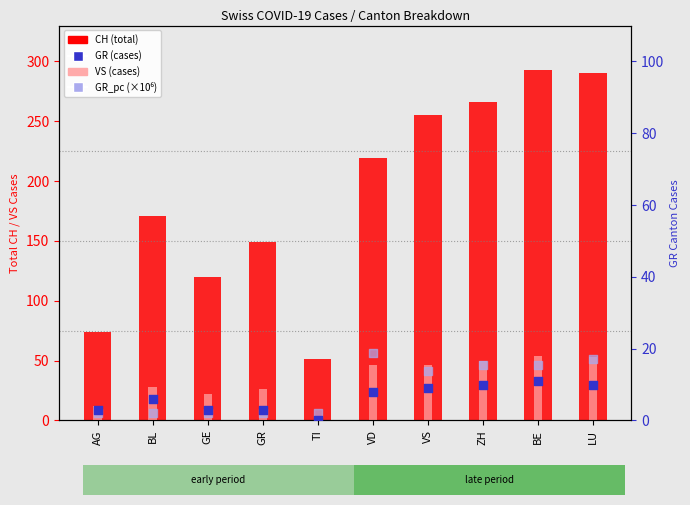

At which category is the sum across all series the highest?

BE